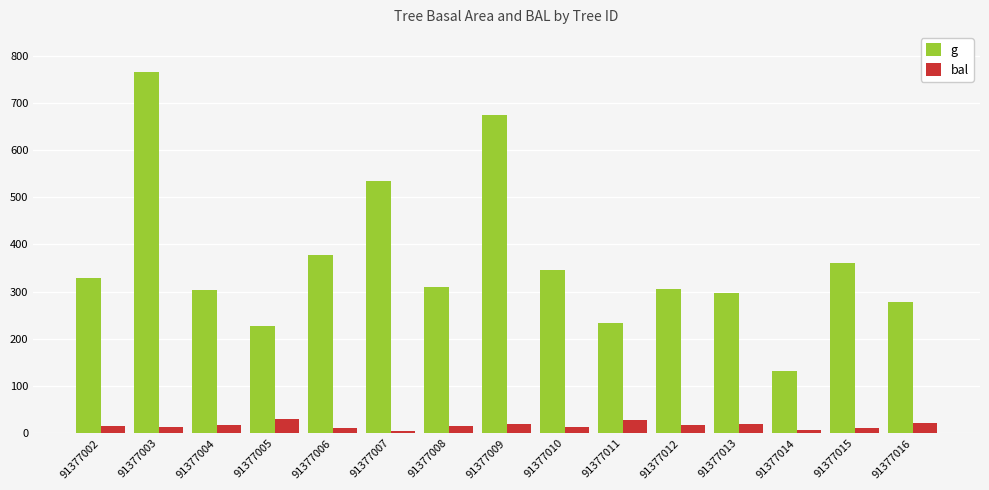

At which category is the sum across all series the highest?

91377003